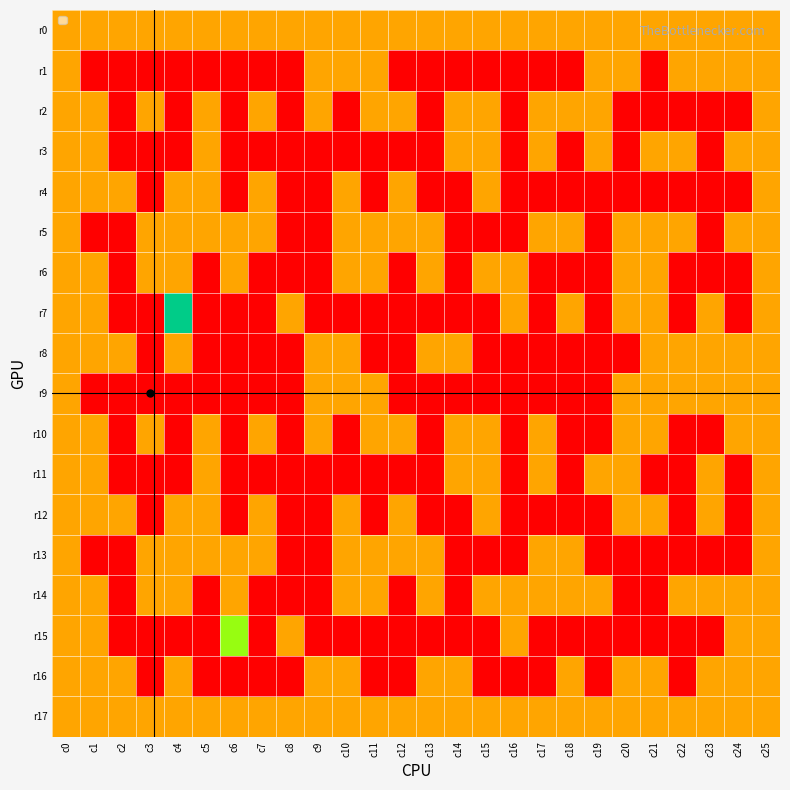

List the series in order of their peak value, highest first.

r7, r15, r0, r1, r2, r3, r4, r5, r6, r8, r9, r10, r11, r12, r13, r14, r16, r17